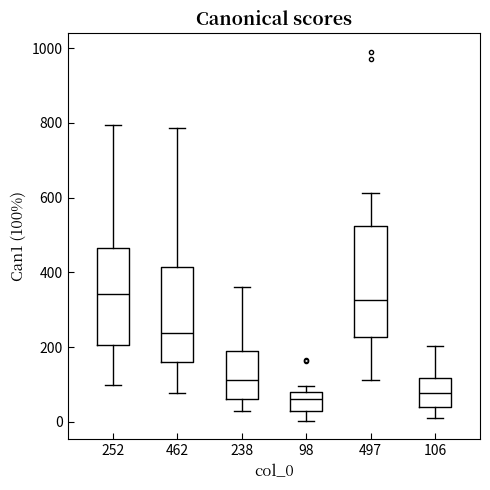

Which box is the tallest, from its lower edge to its upper edge?

497